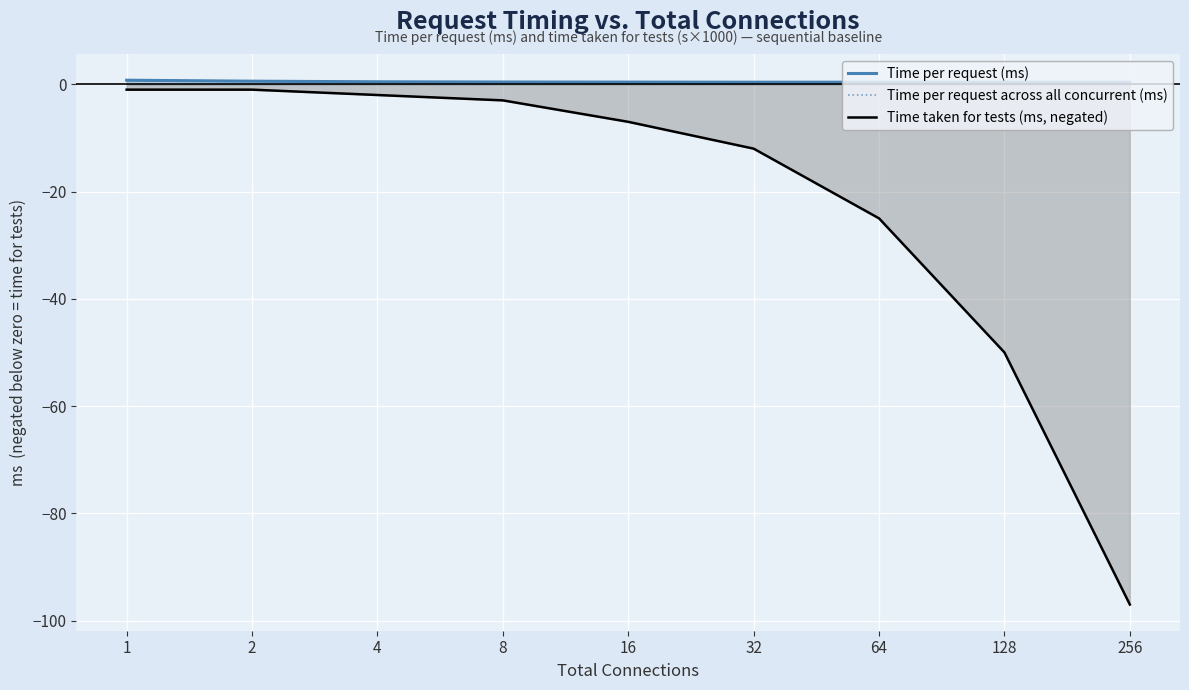

The value of Time per request (ms) at 8 is 0.4. True or false?

True